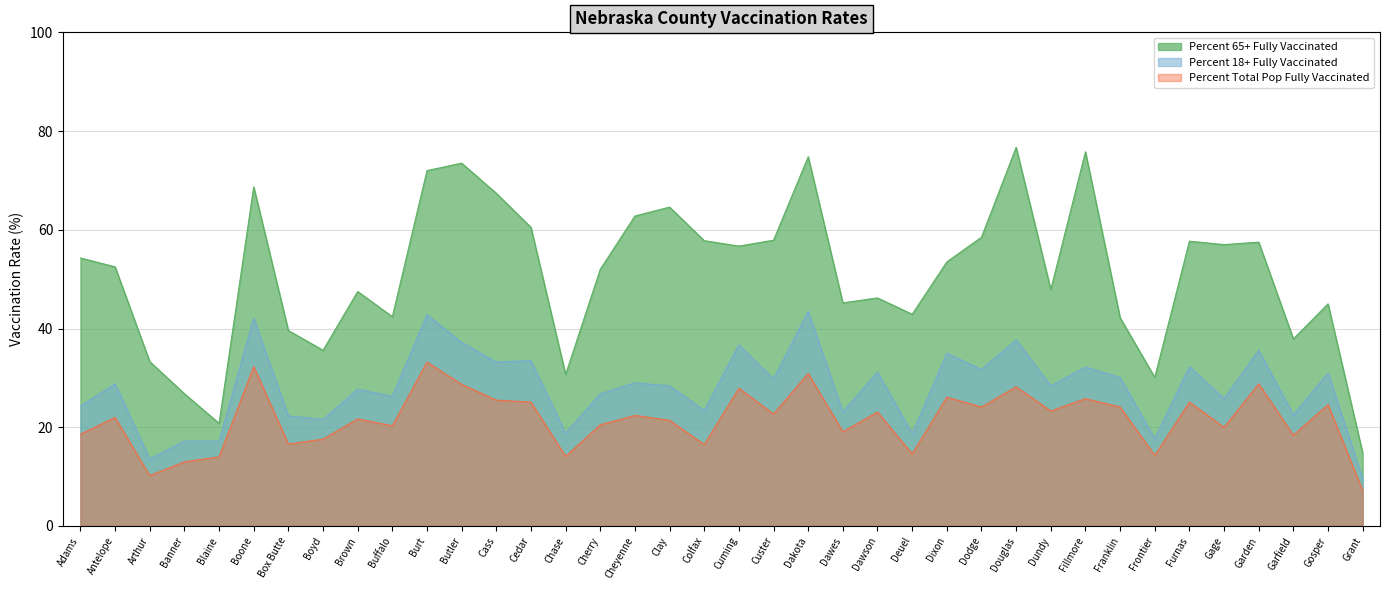

What is the difference between the highest and lowest values at Deuel?

28.3